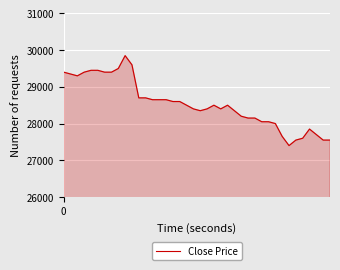

What is the greatest value displayed?

29850